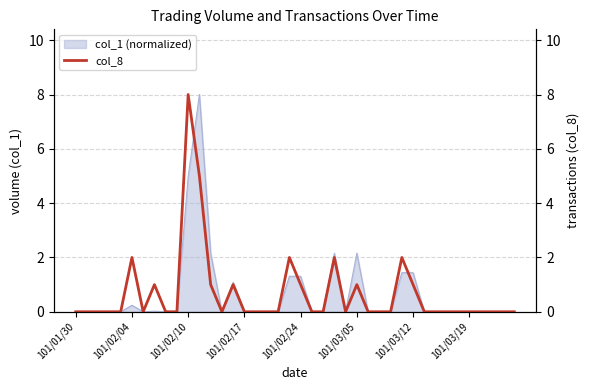

True or false: col_1 (normalized) has a value of 1.4 at 101/03/12.

True